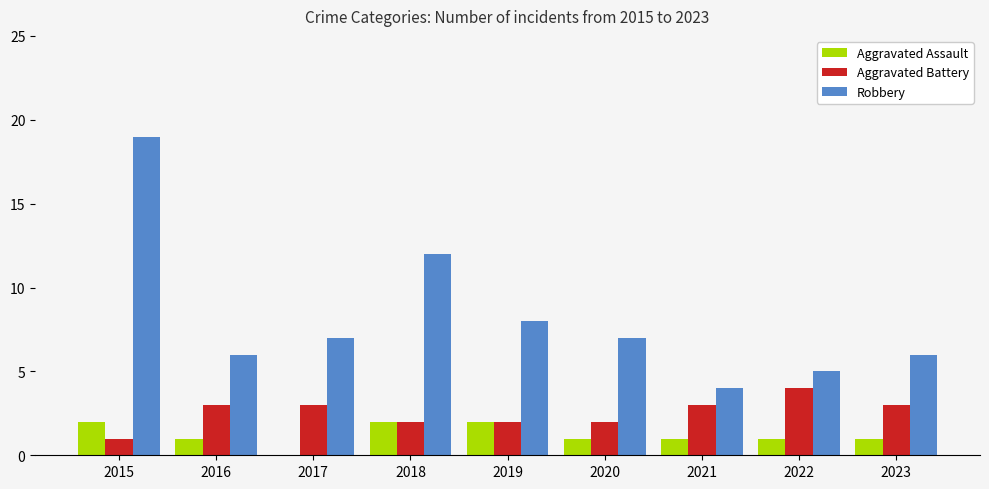

How many series are shown in this chart?

3